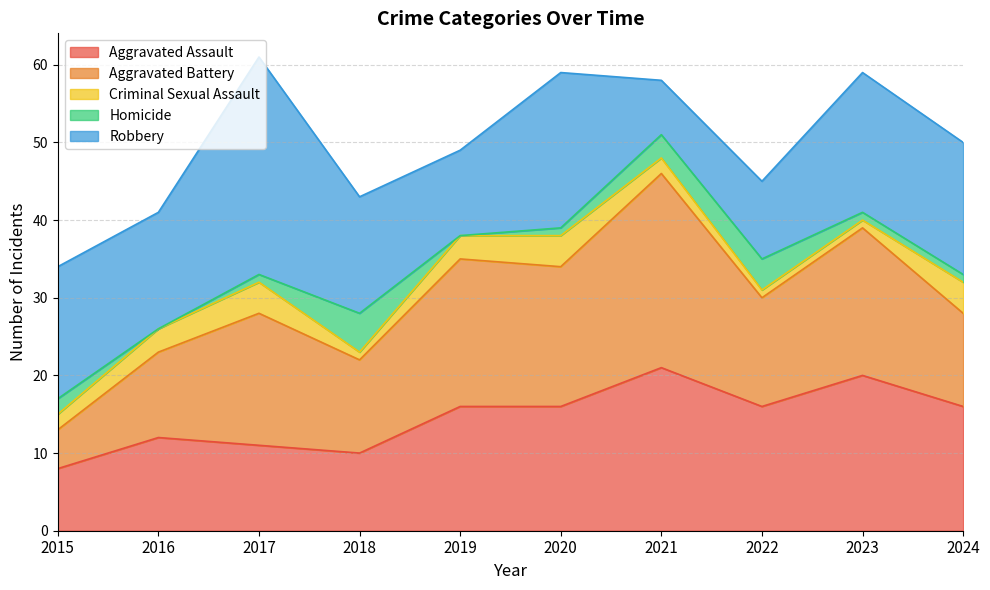

What is the approximate value of Robbery at 2015?

17